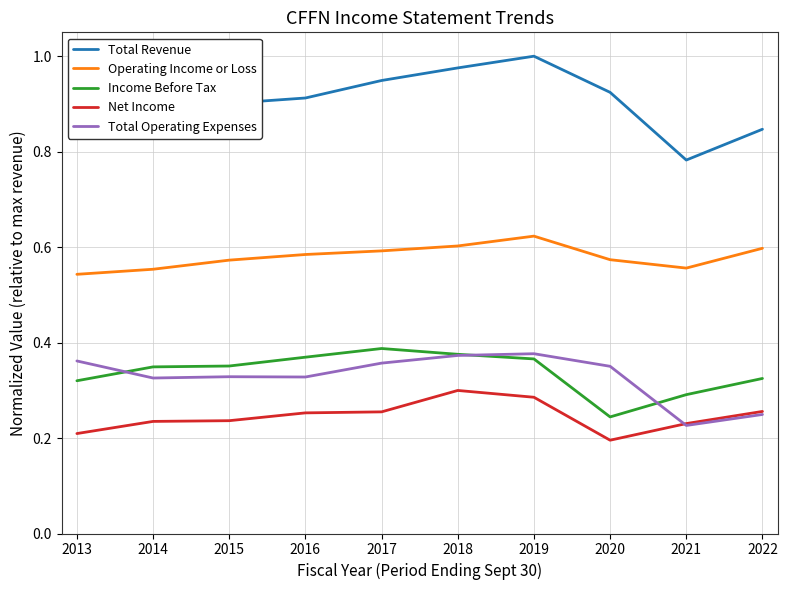

Is it true that Total Revenue equals 0.9 at 2020?

True